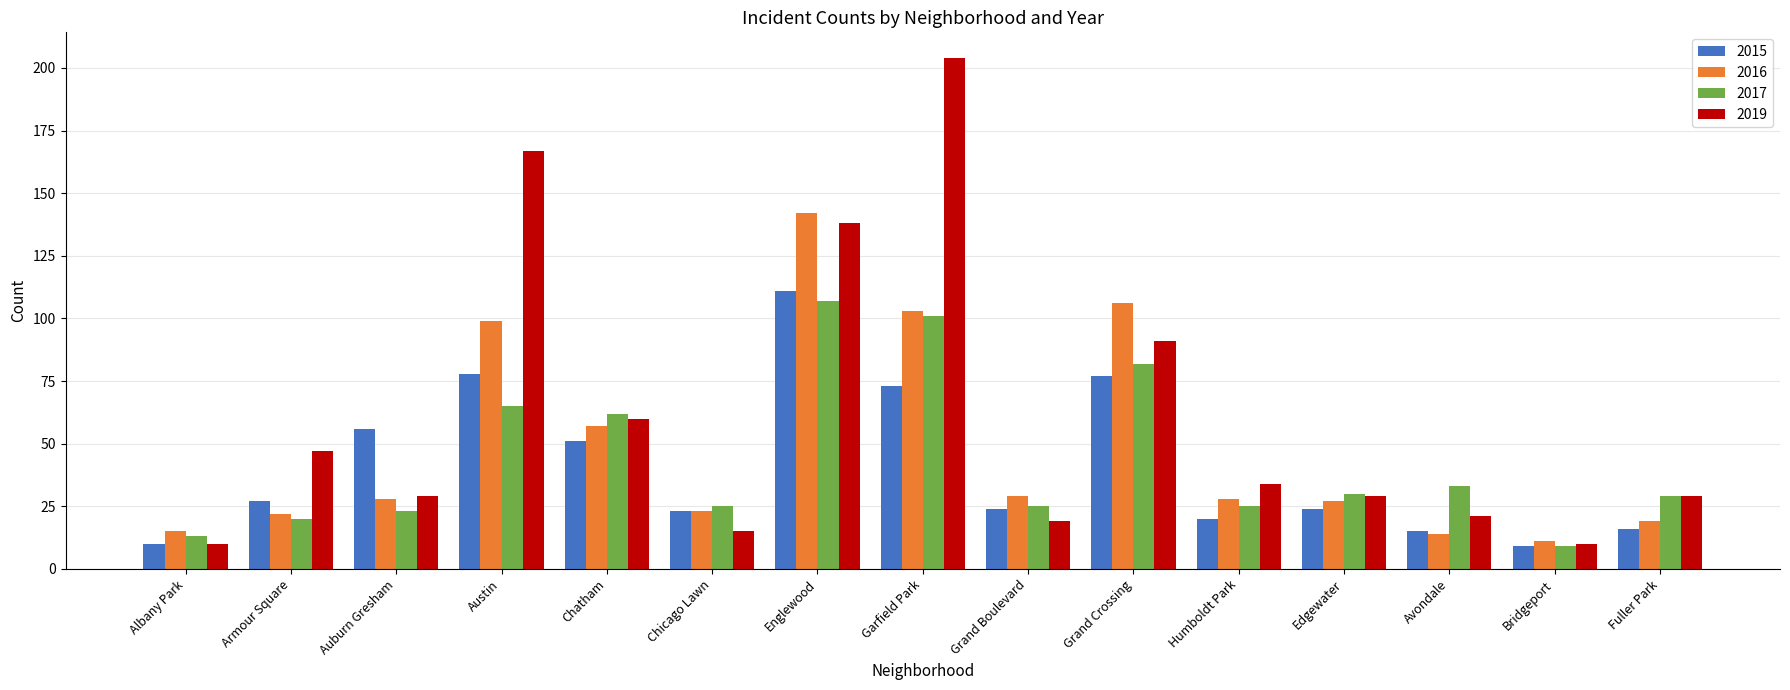

Reading left to right, extract all data points from this chart.

2015: Albany Park=10	Armour Square=27	Auburn Gresham=56	Austin=78	Chatham=51	Chicago Lawn=23	Englewood=111	Garfield Park=73	Grand Boulevard=24	Grand Crossing=77	Humboldt Park=20	Edgewater=24	Avondale=15	Bridgeport=9	Fuller Park=16
2016: Albany Park=15	Armour Square=22	Auburn Gresham=28	Austin=99	Chatham=57	Chicago Lawn=23	Englewood=142	Garfield Park=103	Grand Boulevard=29	Grand Crossing=106	Humboldt Park=28	Edgewater=27	Avondale=14	Bridgeport=11	Fuller Park=19
2017: Albany Park=13	Armour Square=20	Auburn Gresham=23	Austin=65	Chatham=62	Chicago Lawn=25	Englewood=107	Garfield Park=101	Grand Boulevard=25	Grand Crossing=82	Humboldt Park=25	Edgewater=30	Avondale=33	Bridgeport=9	Fuller Park=29
2019: Albany Park=10	Armour Square=47	Auburn Gresham=29	Austin=167	Chatham=60	Chicago Lawn=15	Englewood=138	Garfield Park=204	Grand Boulevard=19	Grand Crossing=91	Humboldt Park=34	Edgewater=29	Avondale=21	Bridgeport=10	Fuller Park=29